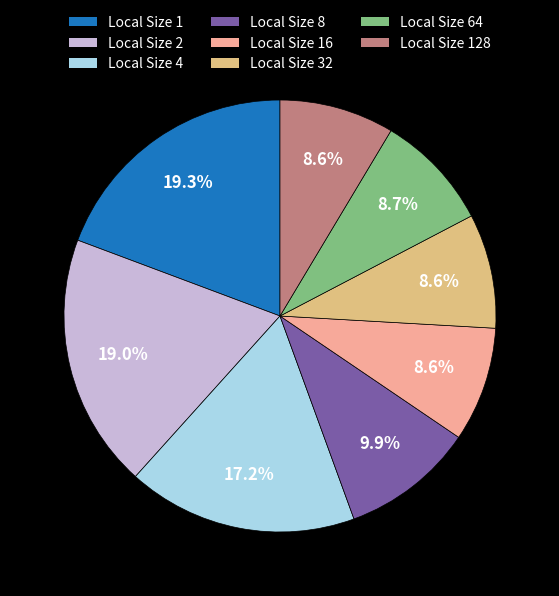

How many slices are in this pie chart?

8